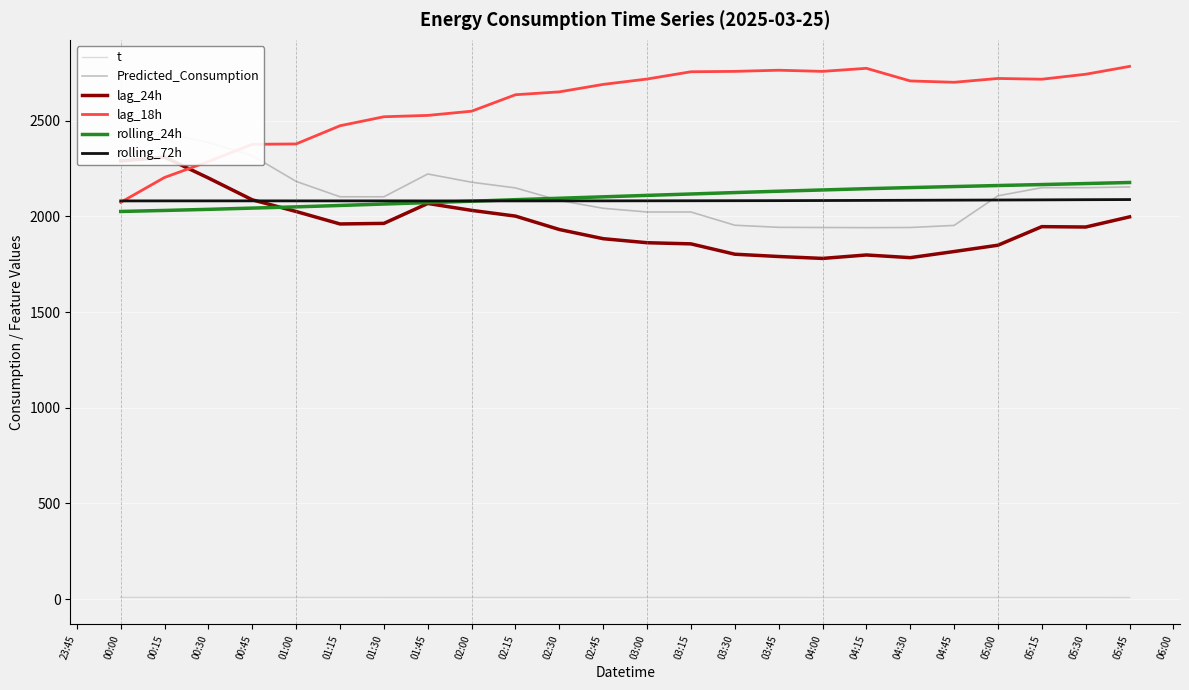

True or false: rolling_72h and t intersect in this chart.

False